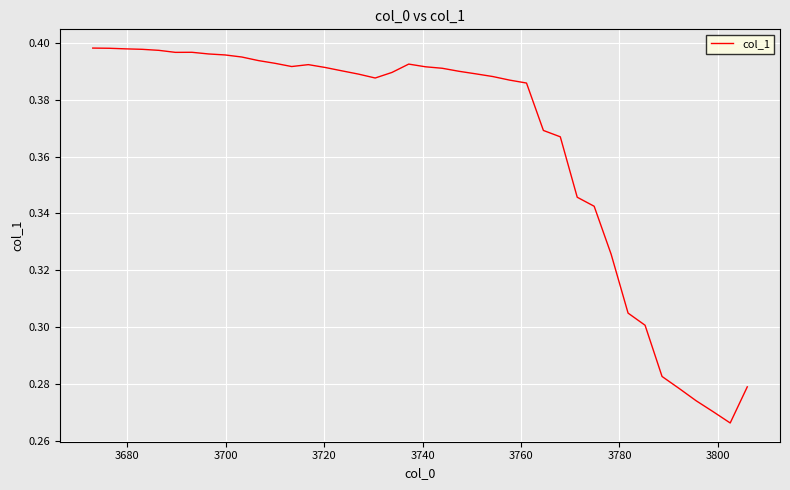

Is this an area chart (filled region under the line)?

No